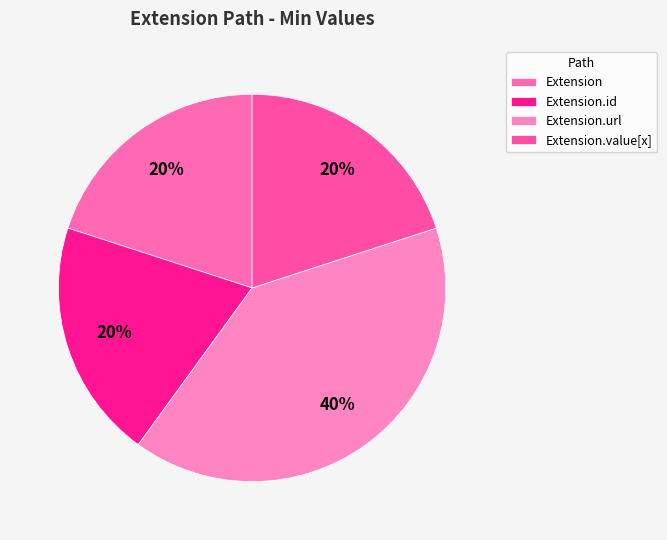

To the nearest percent, what is the difference between the largest and smallest slice percentages?

20%